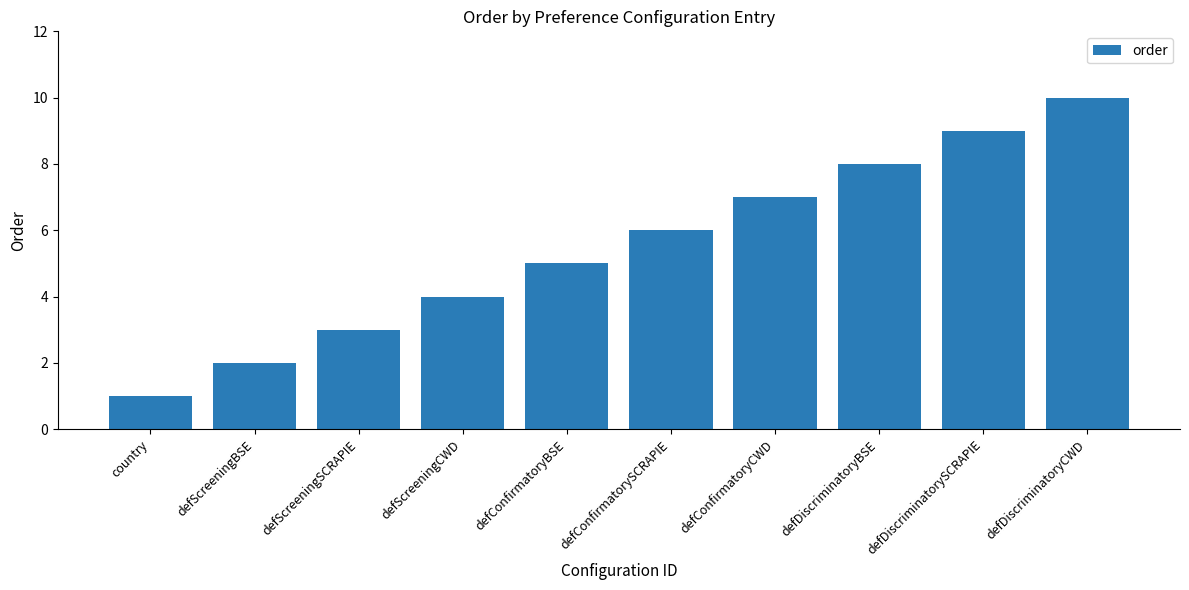

Rank the categories by value from lowest to highest.

country, defScreeningBSE, defScreeningSCRAPIE, defScreeningCWD, defConfirmatoryBSE, defConfirmatorySCRAPIE, defConfirmatoryCWD, defDiscriminatoryBSE, defDiscriminatorySCRAPIE, defDiscriminatoryCWD